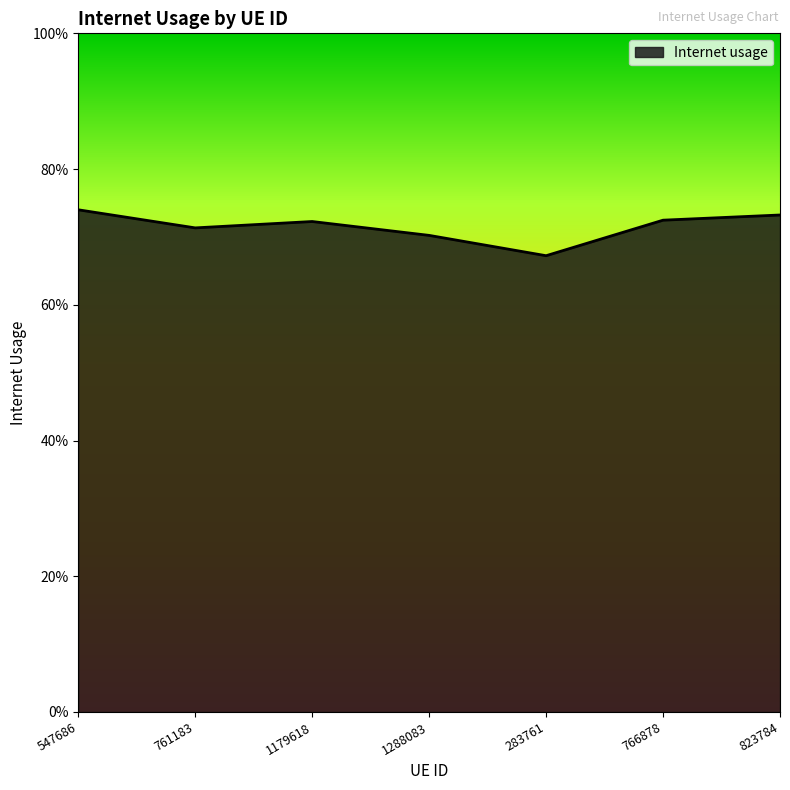

Does the chart display data point markers on the line(s)?

No